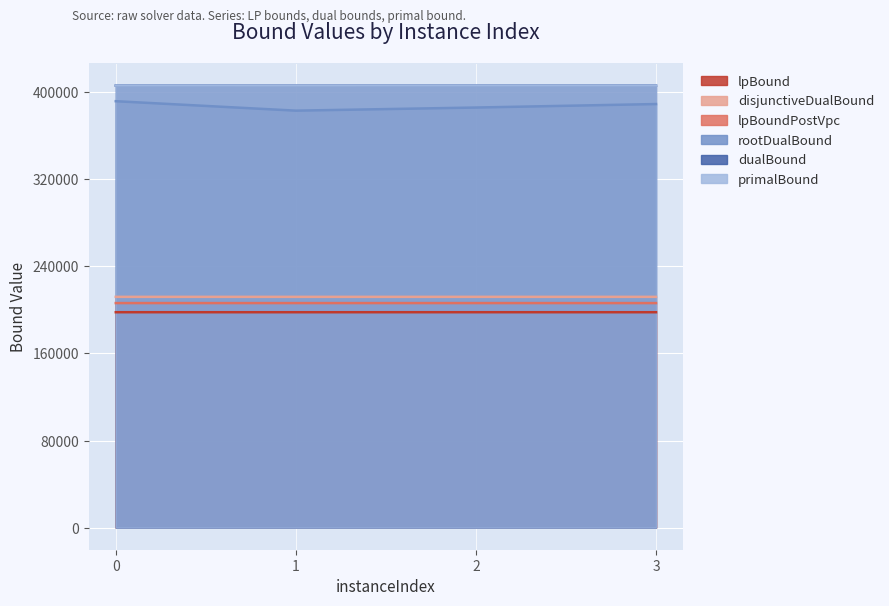

Reading left to right, transcribe all the data shown in this chart.

lpBound: 0=197818.3	1=197809.0	2=197820.6	3=197808.5
disjunctiveDualBound: 0=211936.8	1=211928.6	2=211940.9	3=211928.9
lpBoundPostVpc: 0=206212.0	1=206204.8	2=206216.1	3=206203.6
rootDualBound: 0=391607.0	1=382924.9	2=385791.6	3=388993.5
dualBound: 0=405935.2	1=405925.2	2=405936.2	3=405931.2
primalBound: 0=405935.2	1=405925.2	2=405936.2	3=405931.2